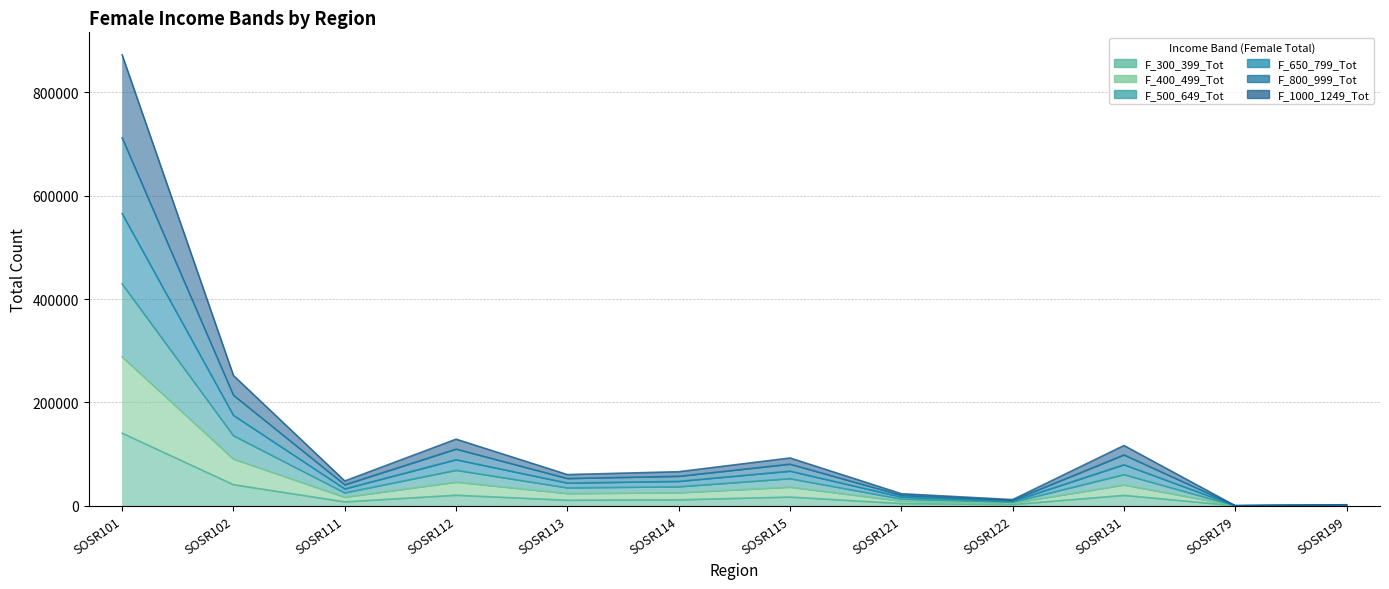

Count the number of data series in this chart.

6